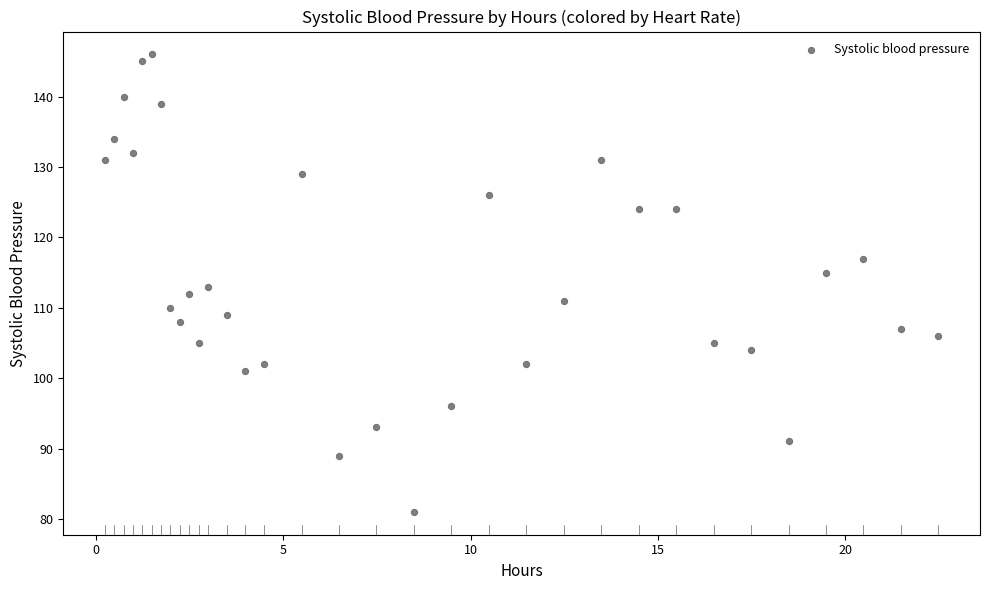

What is the range of Y values (max minus min)?

65